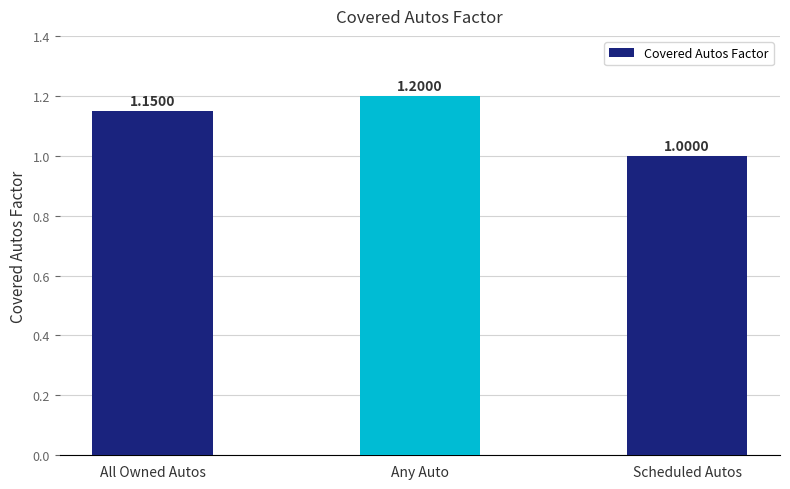

True or false: the data shows 1.0 at Scheduled Autos.

True